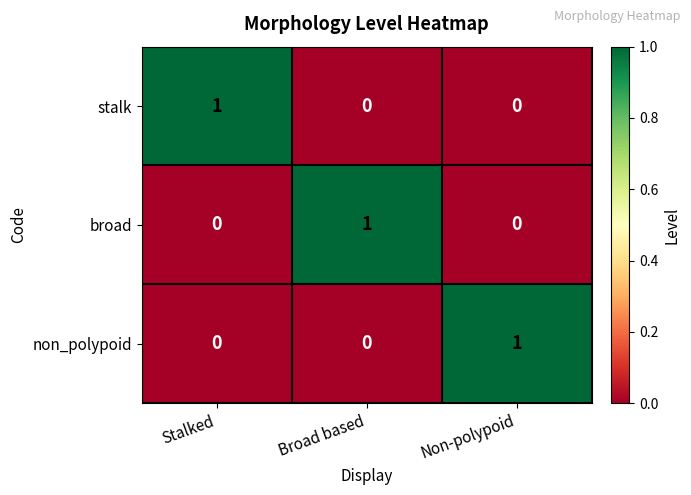

Reading left to right, transcribe all the data shown in this chart.

stalk: 1	0	0
broad: 0	1	0
non_polypoid: 0	0	1